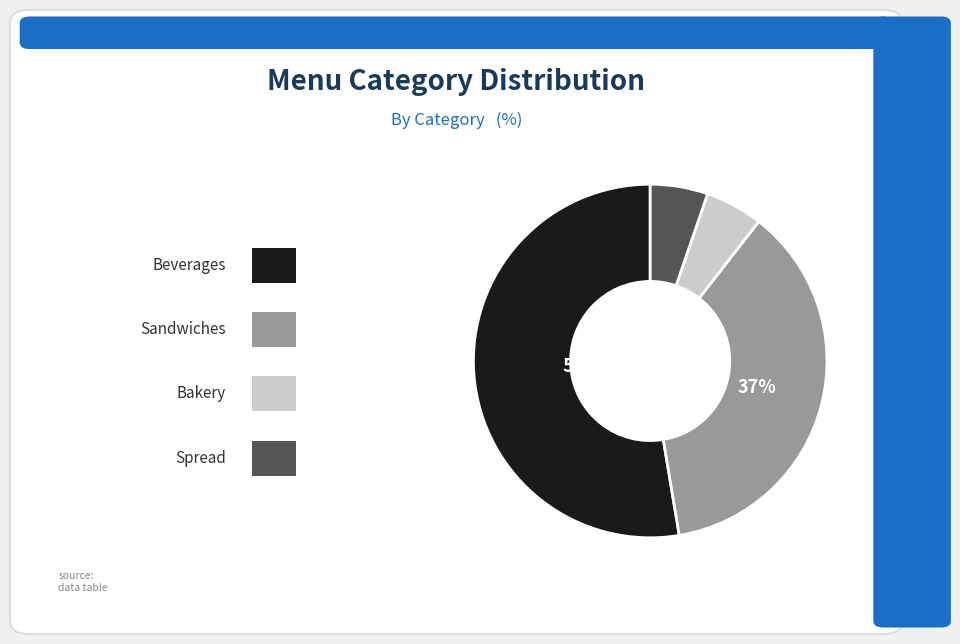

To the nearest percent, what is the average slice percentage?

25%